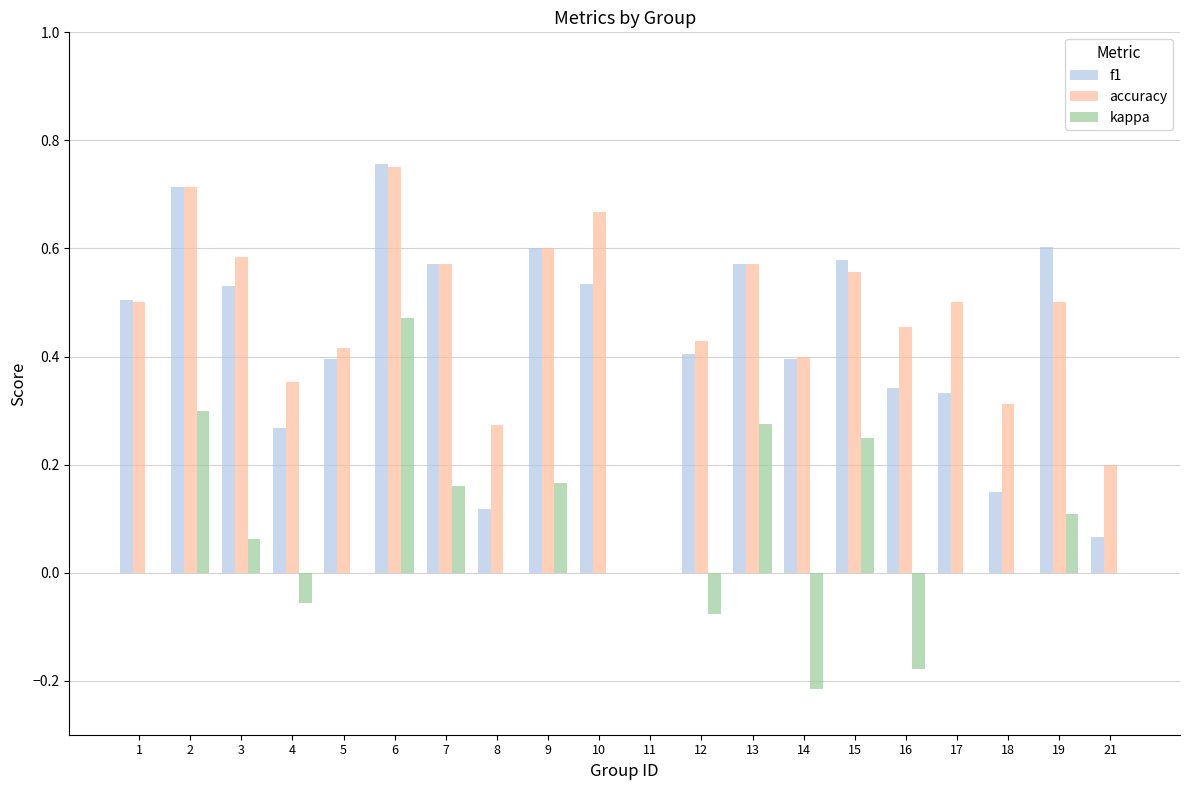

Is it true that f1 equals 0.2 at 15?

False